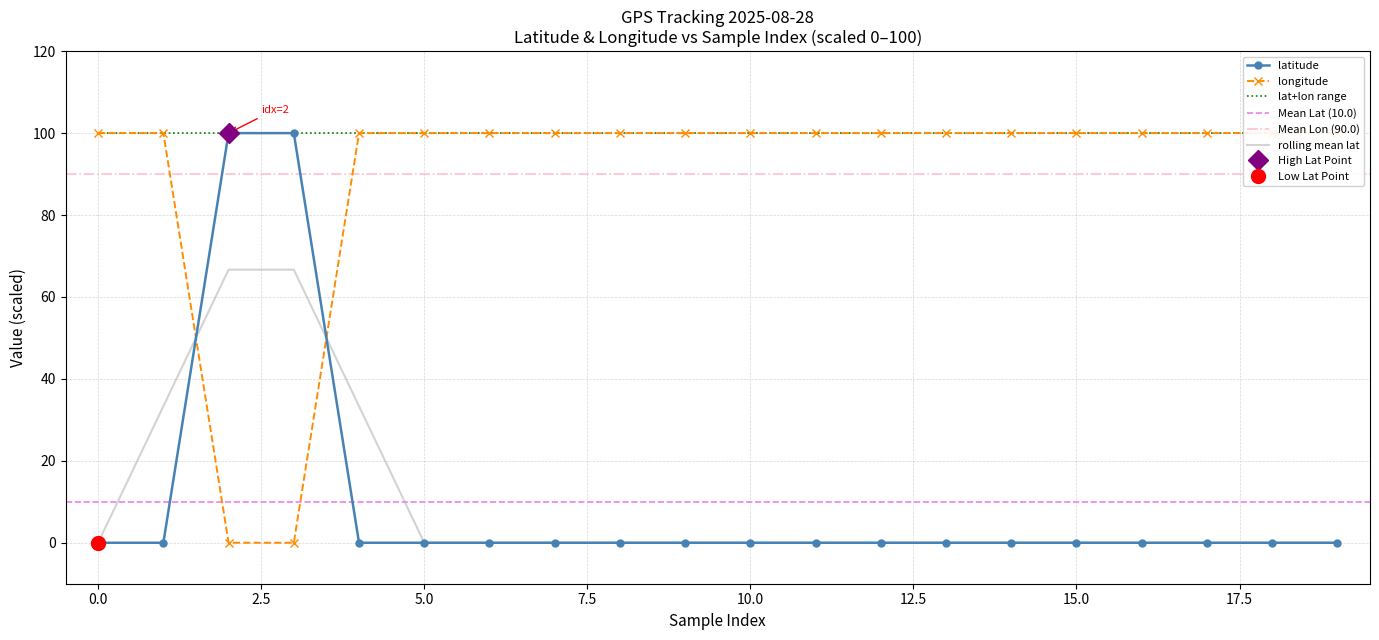

The latitude series shows -37.1 at 15.0. True or false?

False